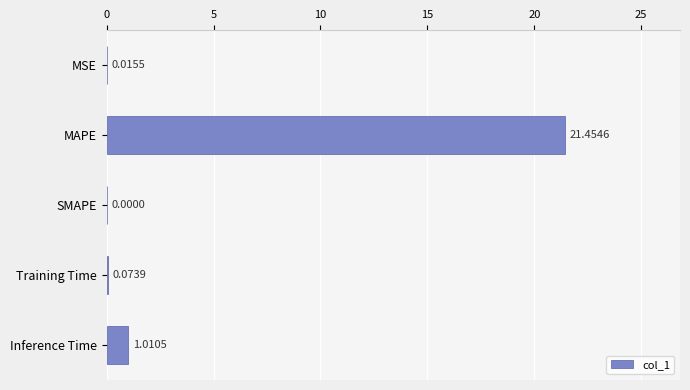

What is the sum of all values?

22.6